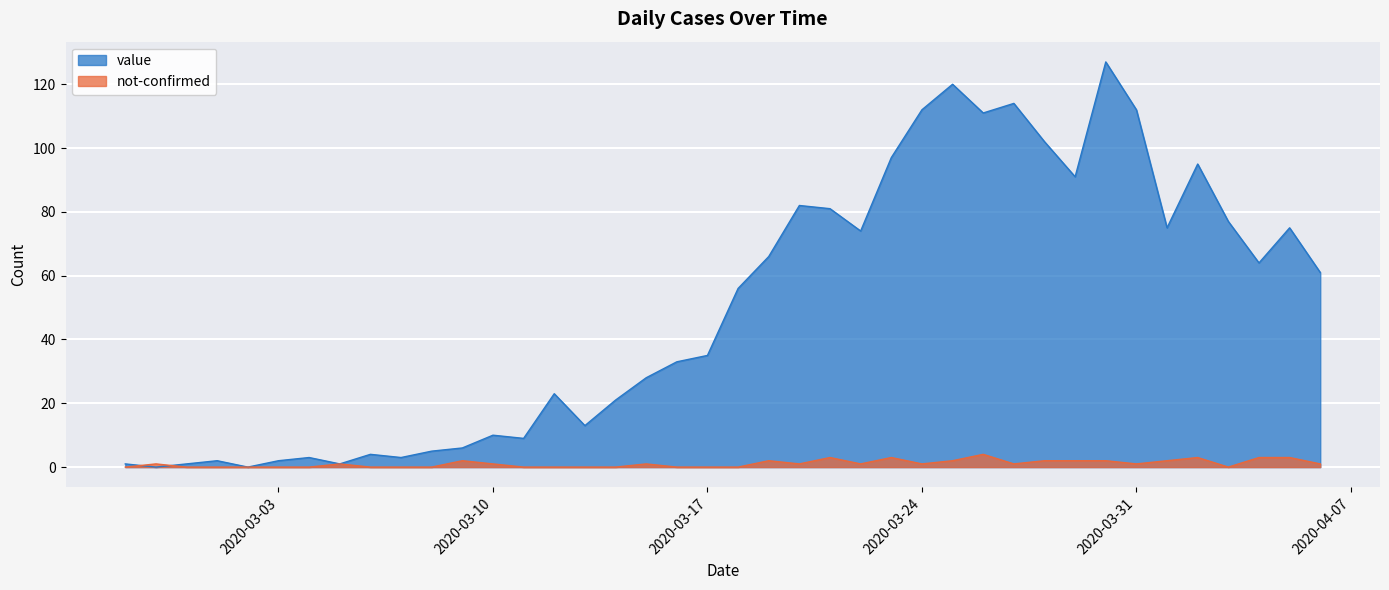

The value series shows 3 at 2020-03-04. True or false?

True